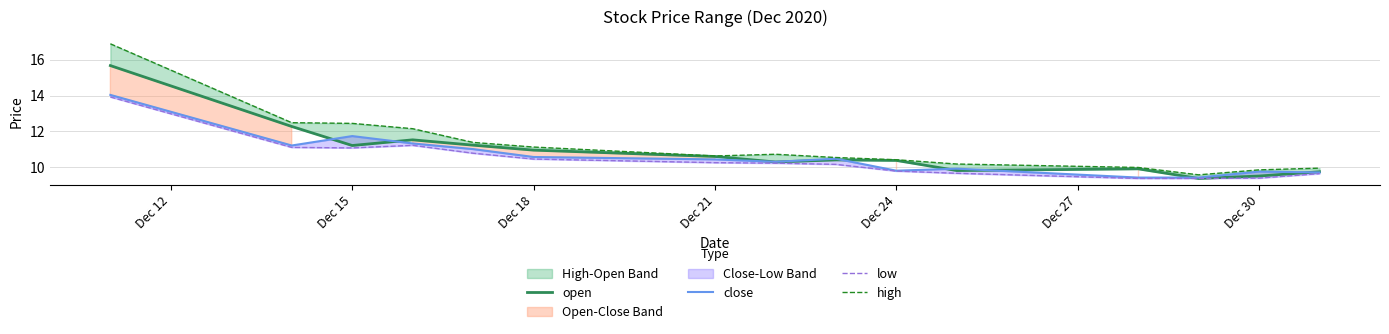

Does the chart have visible grid lines?

Yes